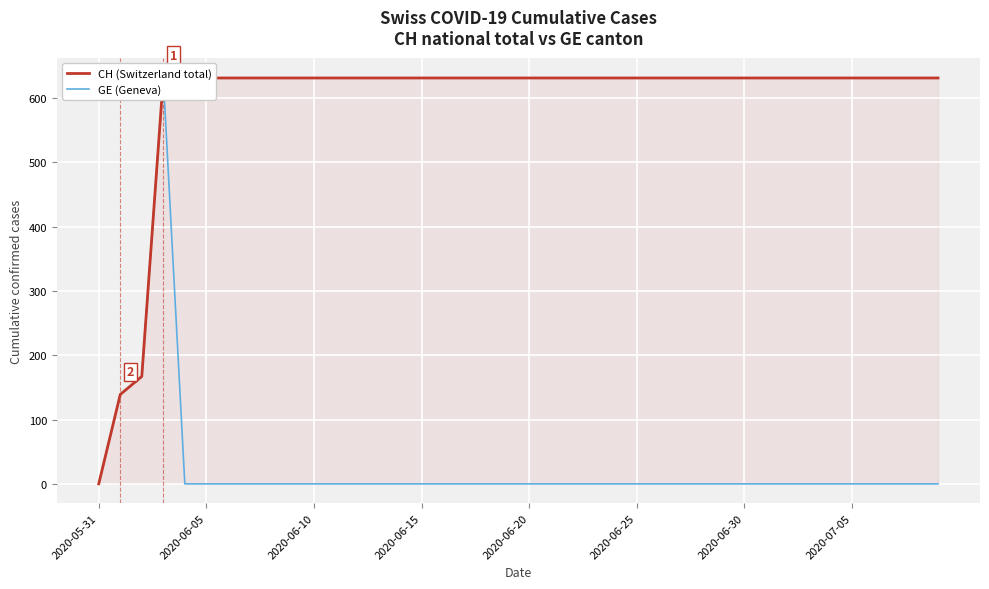

Reading left to right, list all the values displayed in this chart.

CH (Switzerland total): 0	139	167	631	631	631	631	631	631	631	631	631	631	631	631	631	631	631	631	631	631	631	631	631	631	631	631	631	631	631	631	631	631	631	631	631	631	631	631	631
GE (Geneva): 0	139	167	631	0	0	0	0	0	0	0	0	0	0	0	0	0	0	0	0	0	0	0	0	0	0	0	0	0	0	0	0	0	0	0	0	0	0	0	0